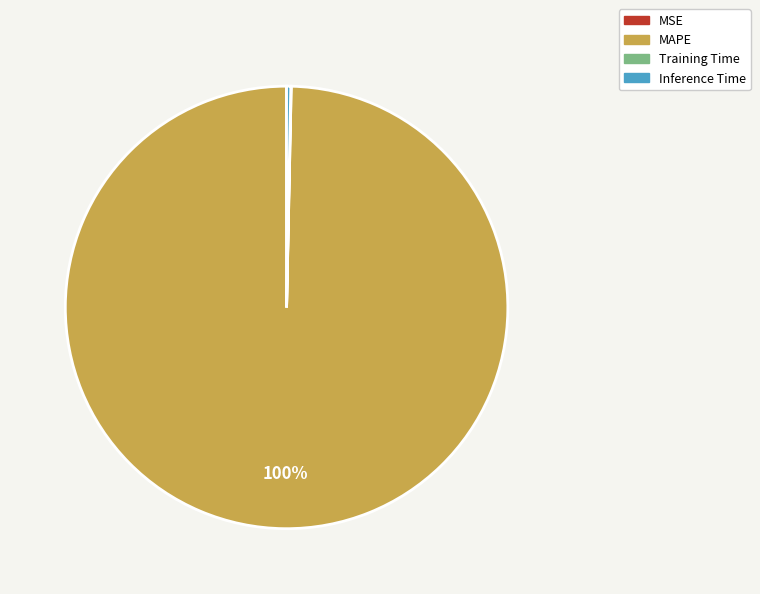

Which slice represents more than half of the pie?

MAPE